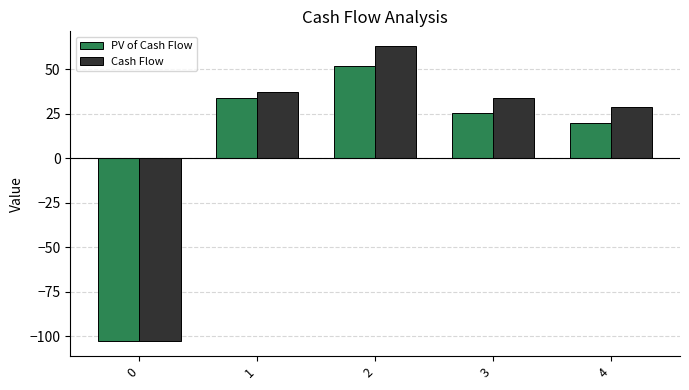

What is the spread (max minus min) of values at 1?

3.4